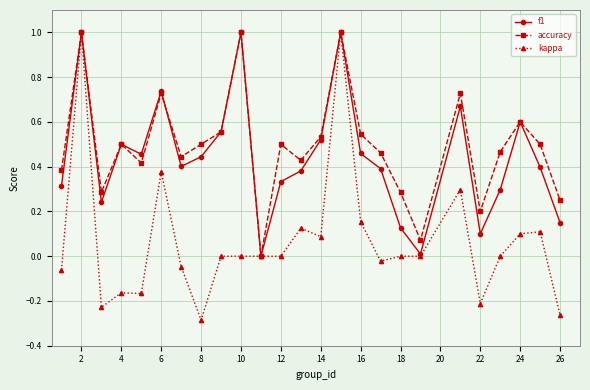

How many interior local peaks does the accuracy series have?

8